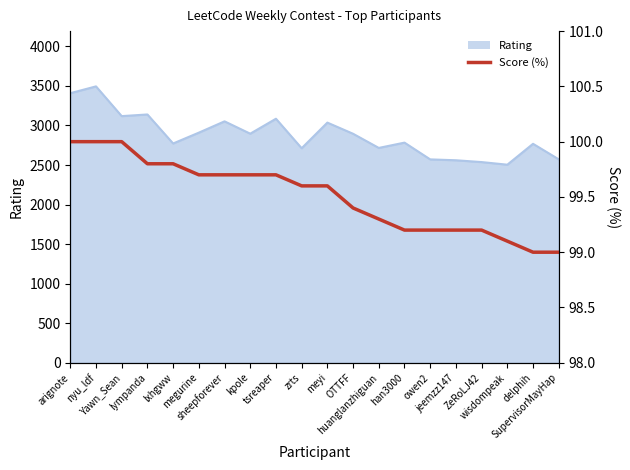

What is the label of the 18th point from the left?

wisdompeak